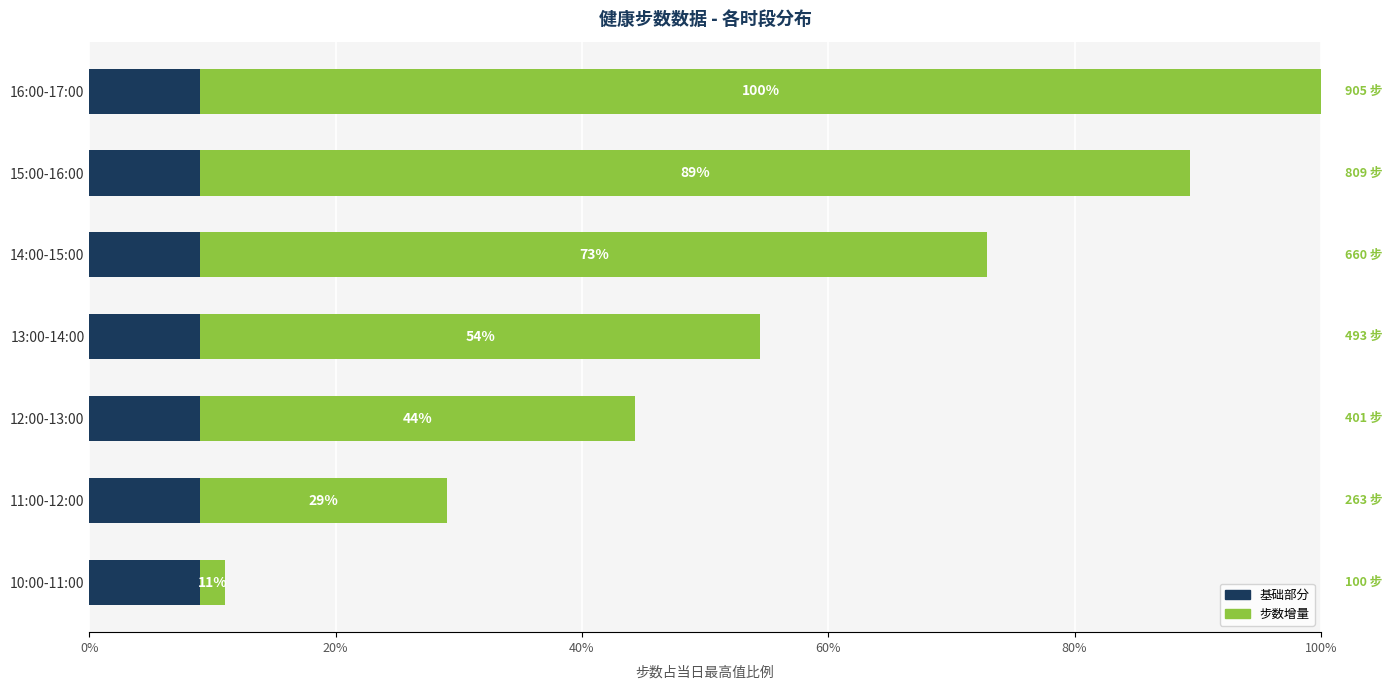

What are all the series names shown in the legend?

基础部分, 步数增量